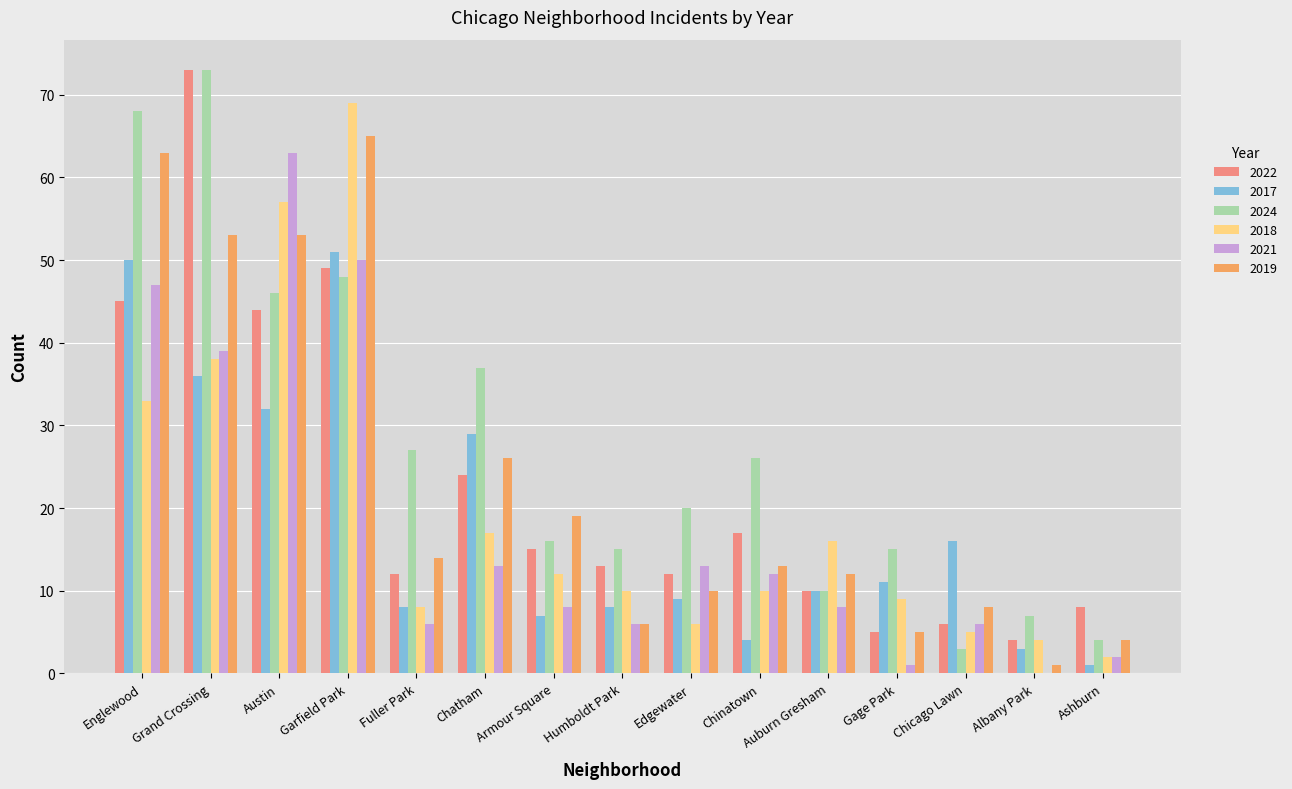

Are the bars grouped side by side (vs. stacked)?

Yes